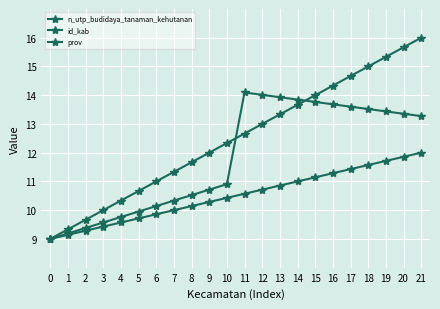

List the series in order of their overall mean, lowest first.

prov, id_kab, n_utp_budidaya_tanaman_kehutanan